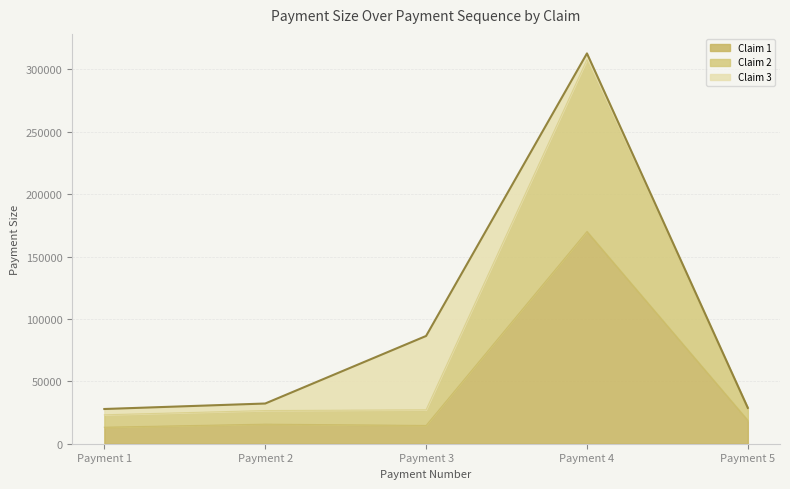

Which category has the lowest value across all series?

Payment 1